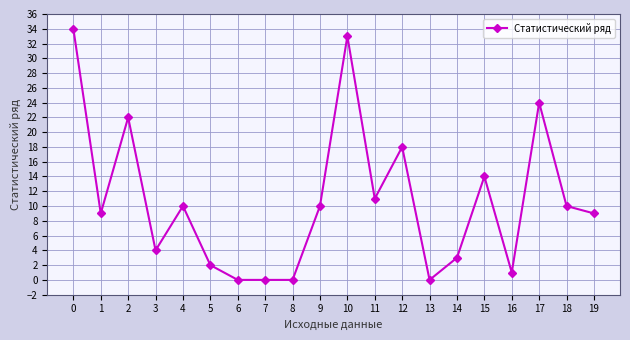

At which category does the data reach its first local peak?

2